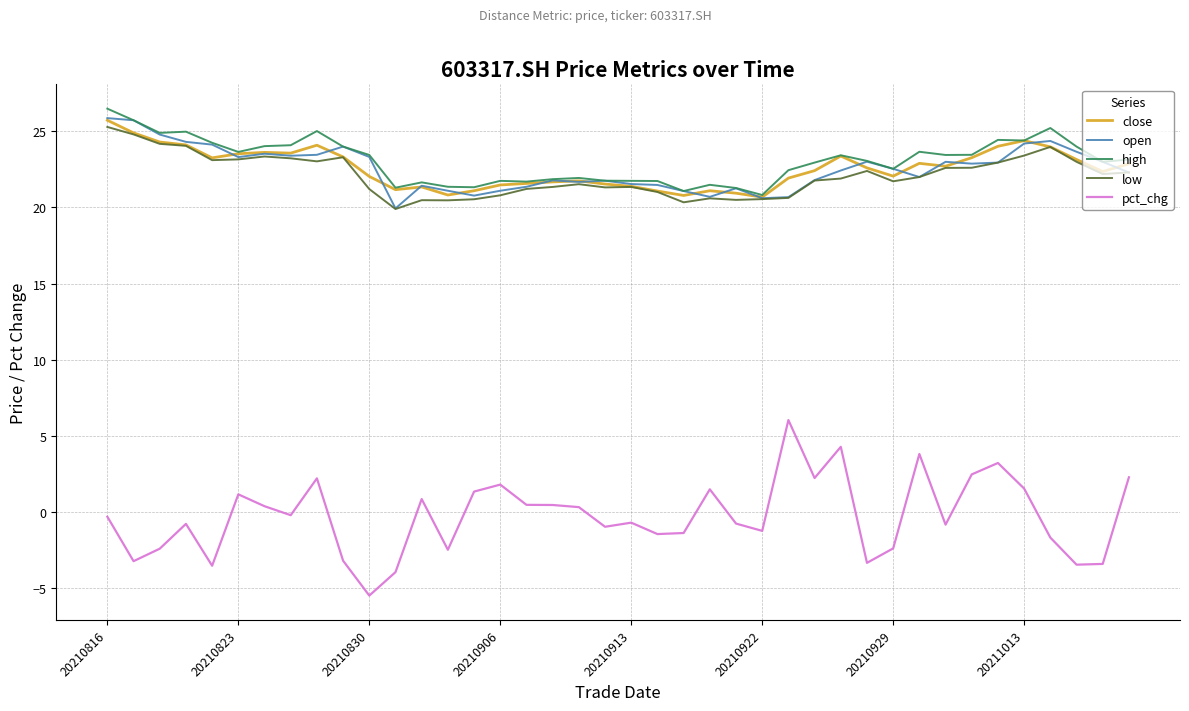

True or false: pct_chg and open cross at least once.

False